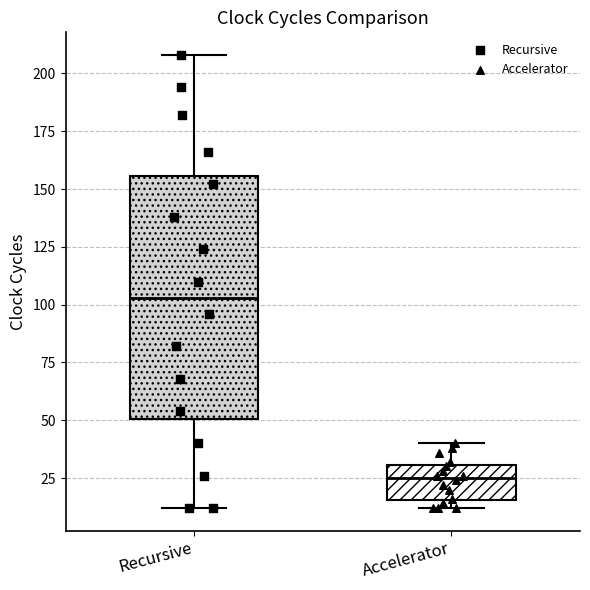

Where does the upper whisker of the box for Recursive end on the y-axis? The values are not printed on the chart, so give them approximately, as read against the axis.

210